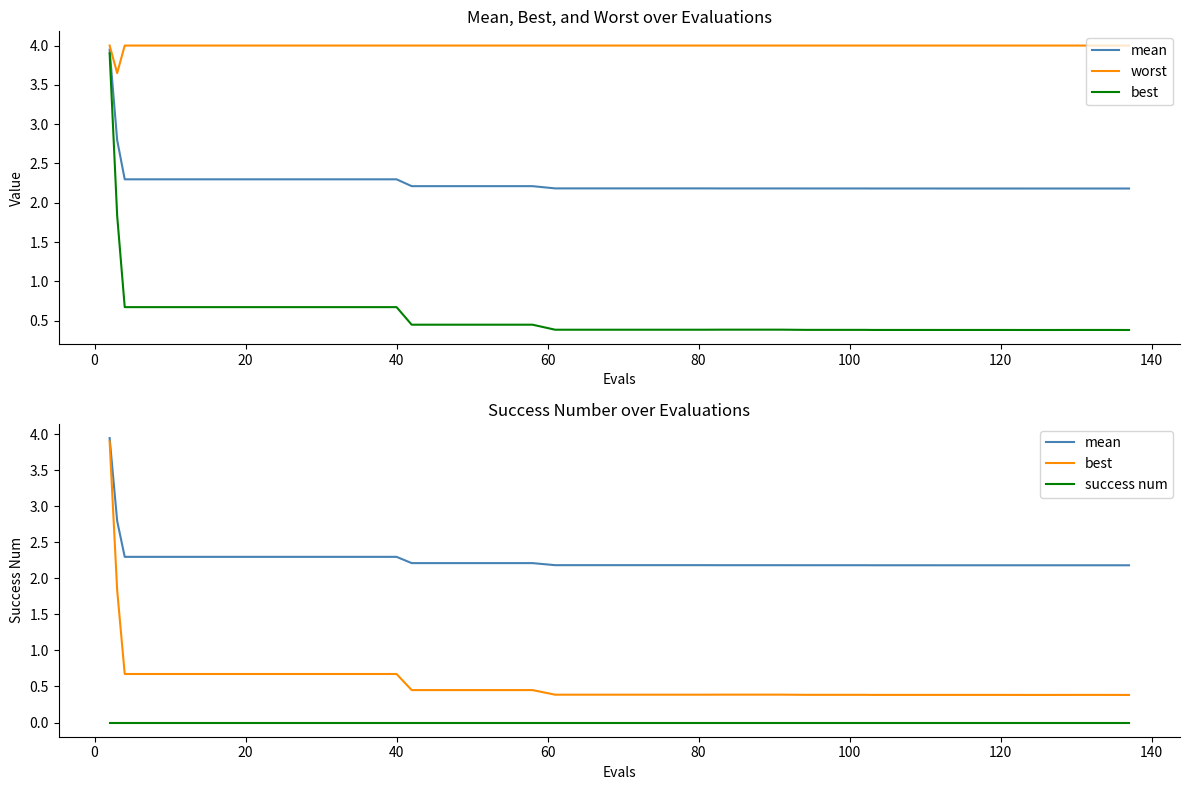

True or false: mean and worst cross at least once.

False